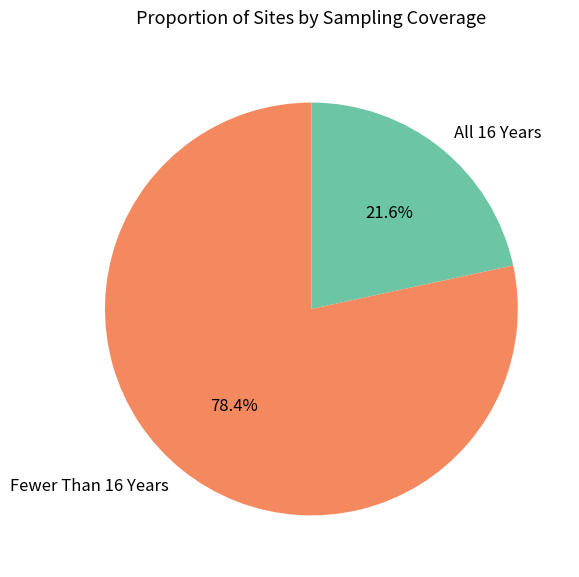

Approximately how many times larger is the value at All 16 Years compared to Fewer Than 16 Years?

0.3